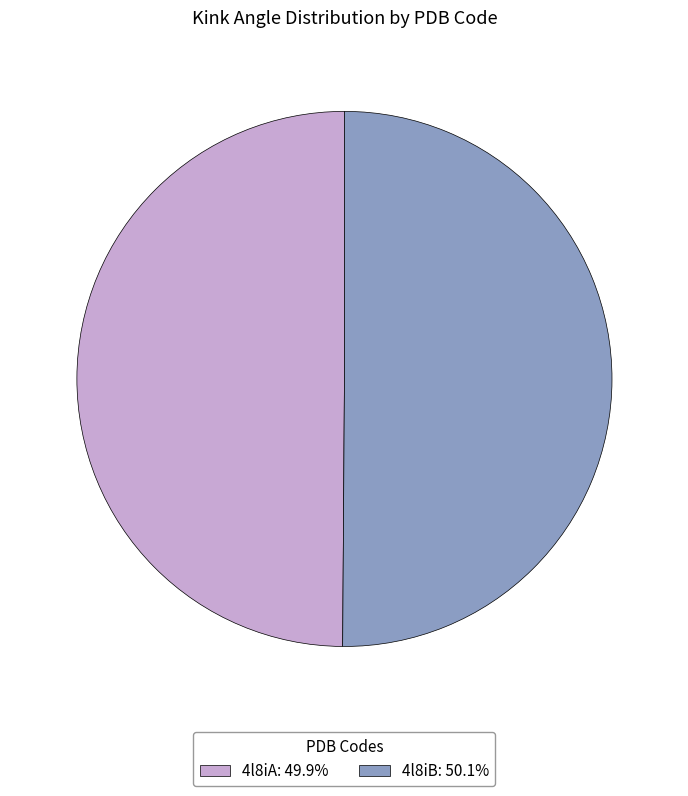

Approximately how many times larger is the value at 4l8iB: 50.1% compared to 4l8iA: 49.9%?

1.0